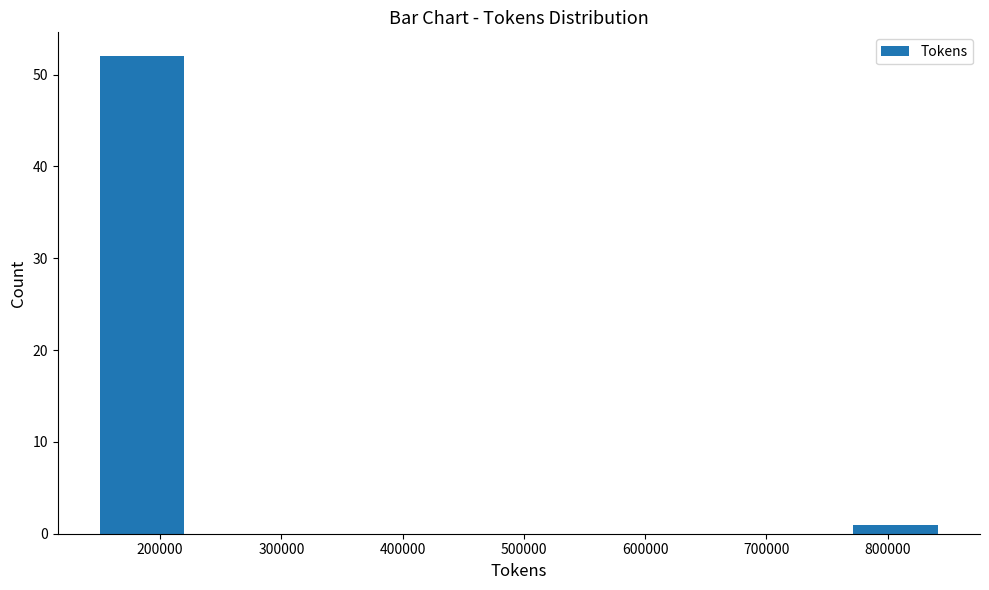

Over which range of the x-axis is the bar tallest?

150000 to 220000